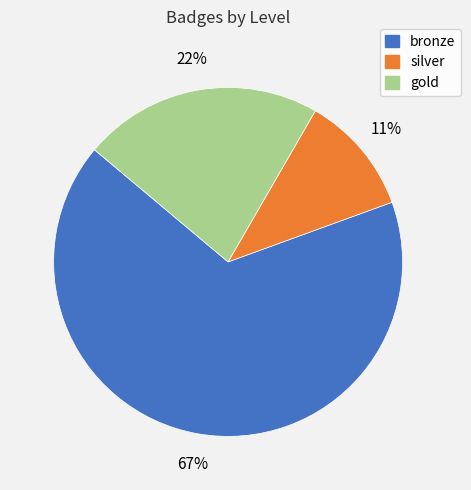

To the nearest percent, what is the average slice percentage?

33%